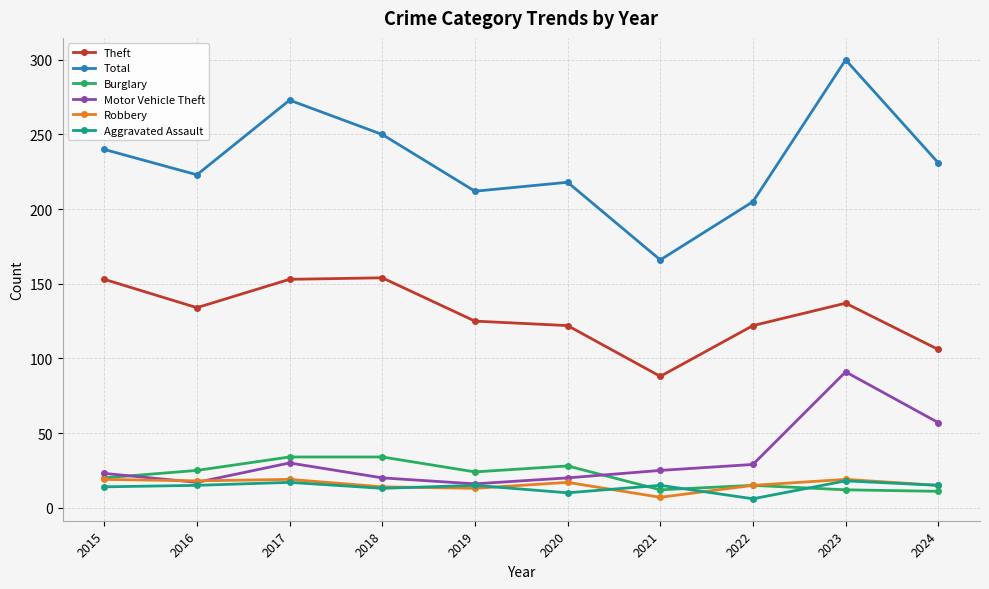

Where is Motor Vehicle Theft nearest to the value 53?

2024